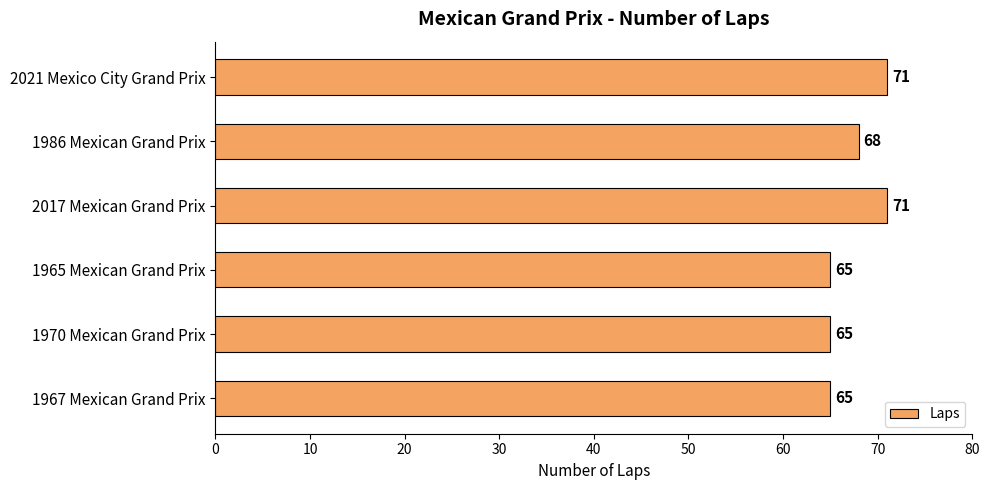

Where is the data nearest to the value 68?

1986 Mexican Grand Prix